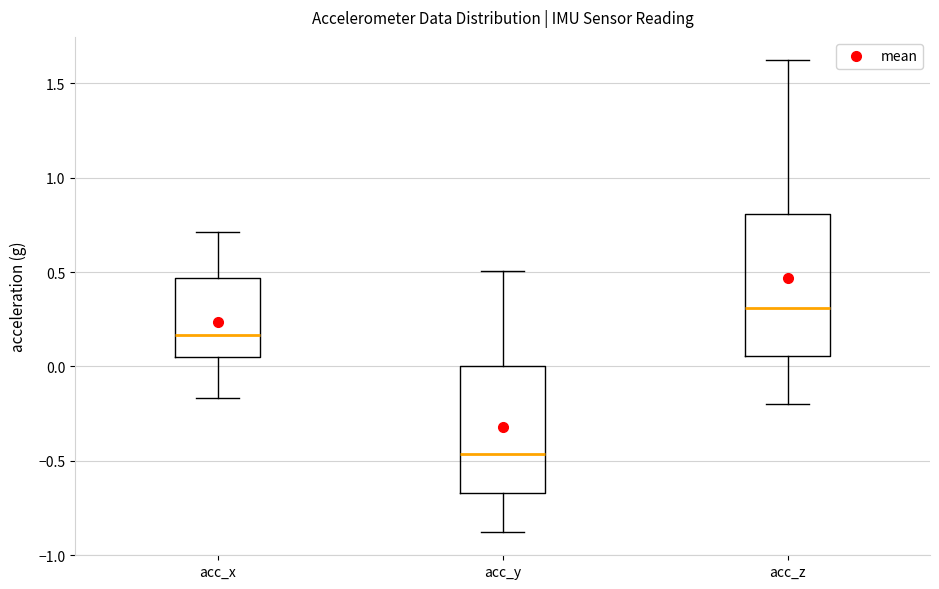

Comparing the boxes themselves (not the whiskers), which one is the tallest?

acc_z